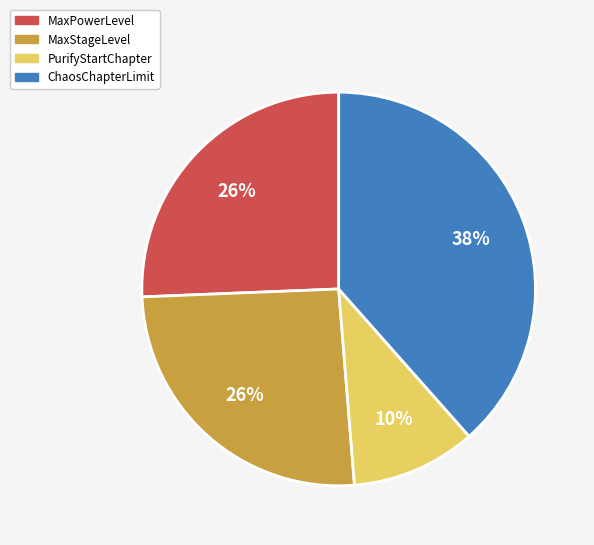

To the nearest percent, what is the combined percentage of MaxStageLevel and ChaosChapterLimit?

64%